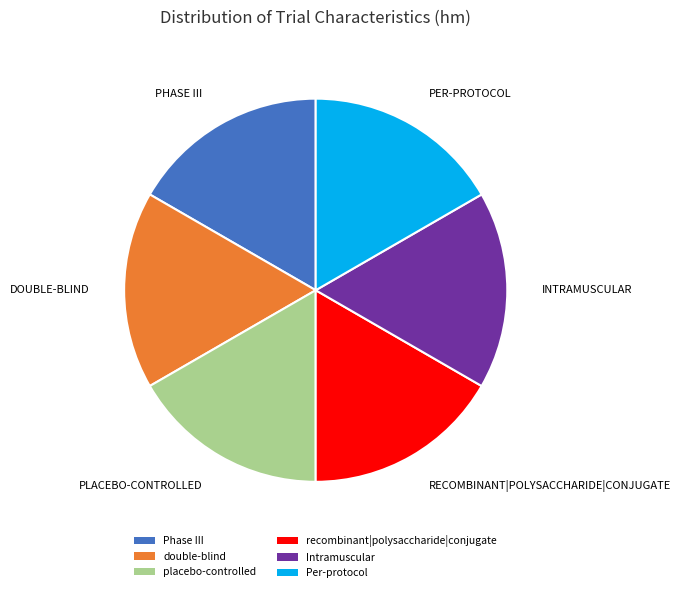

Approximately how many times larger is the value at Intramuscular compared to double-blind?

1.0